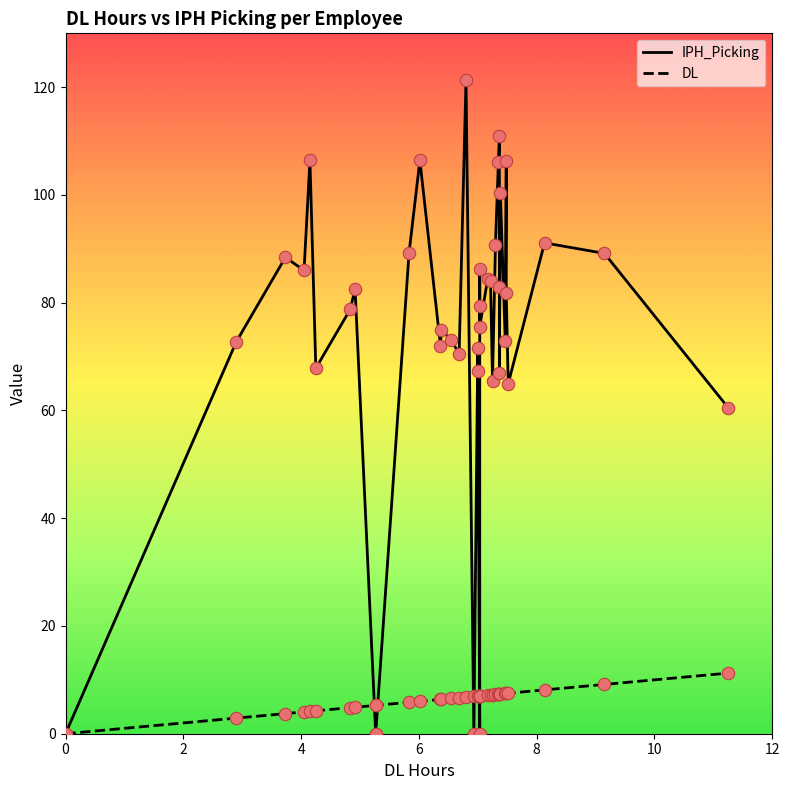

Is the value of IPH_Picking at sp0999 greater than the value of DL at sp1007?

No